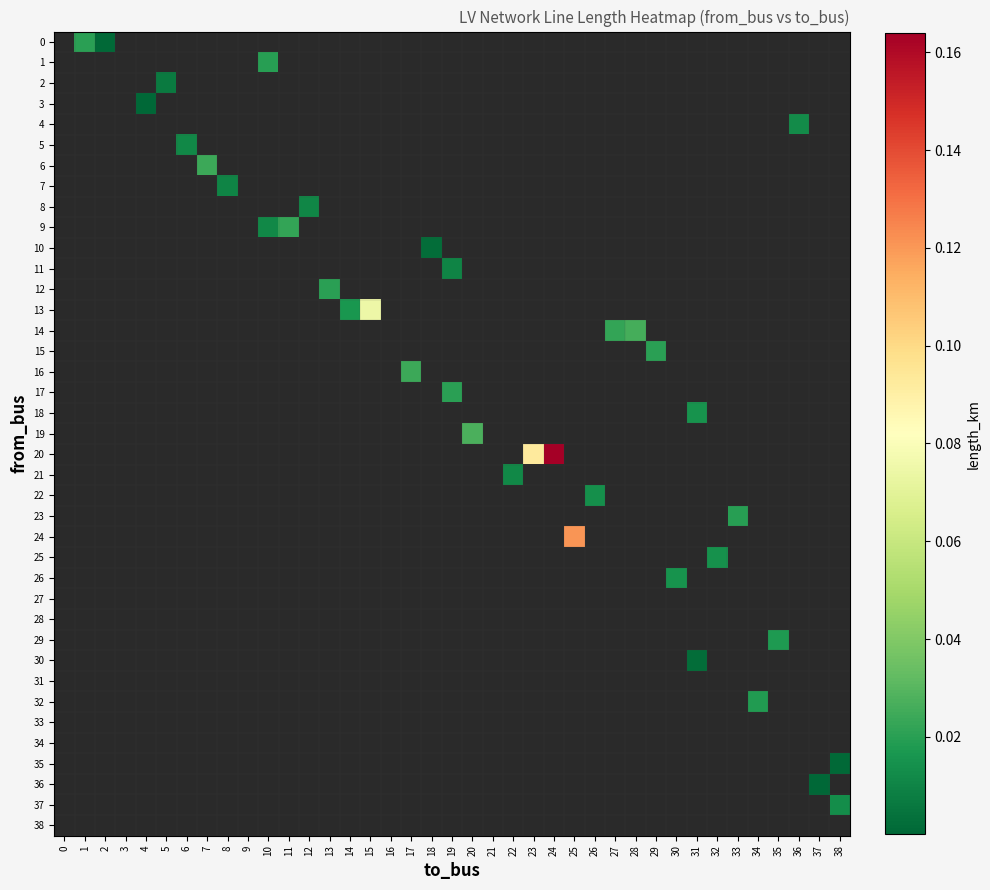

How many distinct data groups are displayed?

39